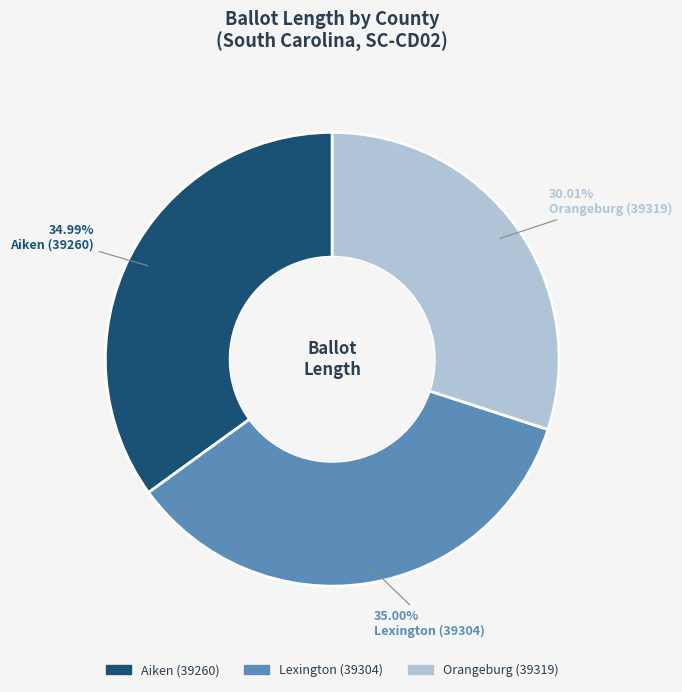

To the nearest percent, what is the combined percentage of Orangeburg (39319) and Lexington (39304)?

65%